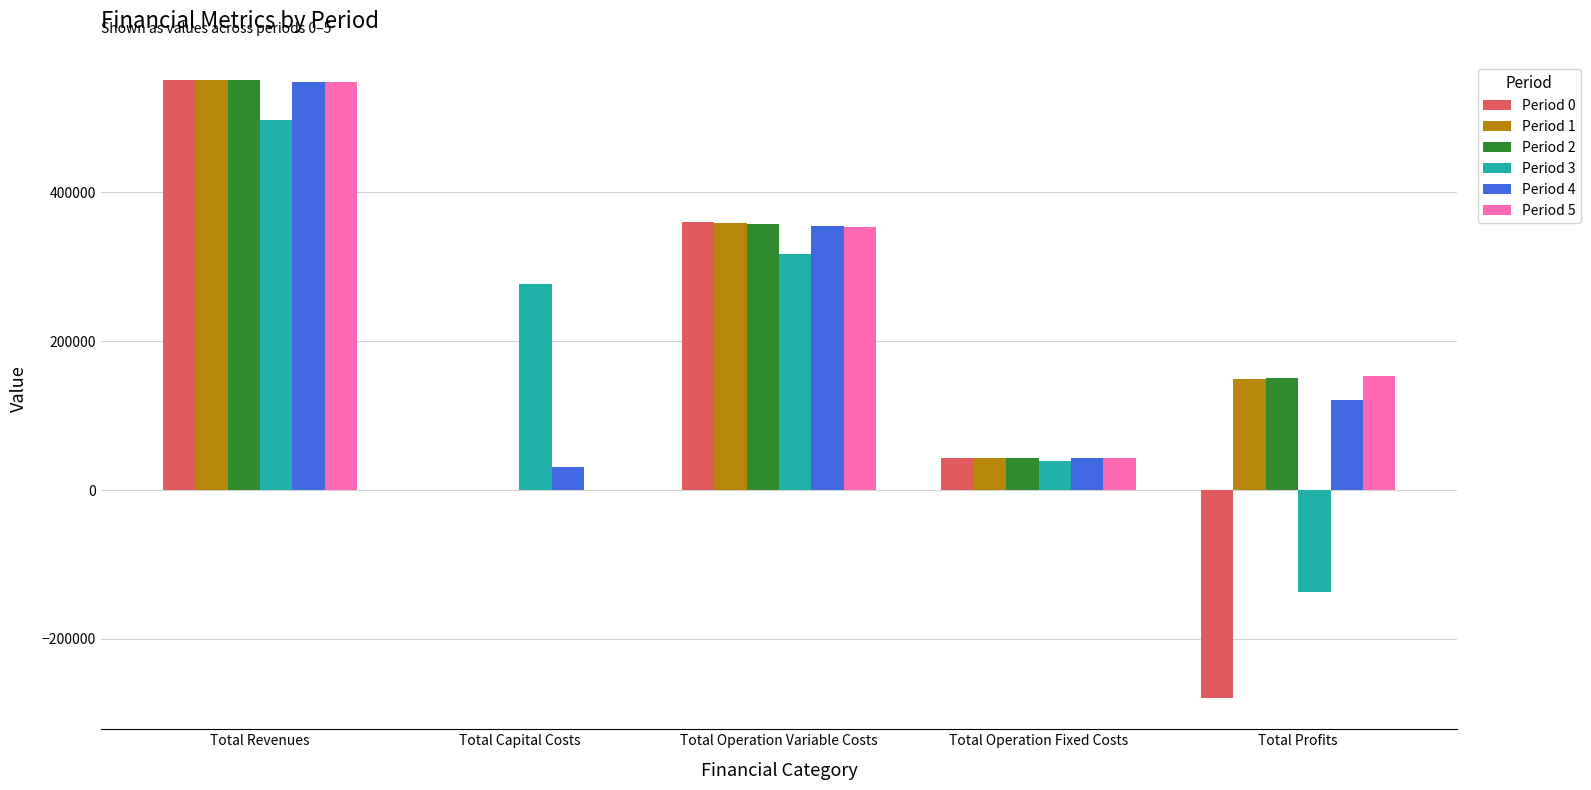

What is the total value across all series at Total Operation Fixed Costs?

254940.2